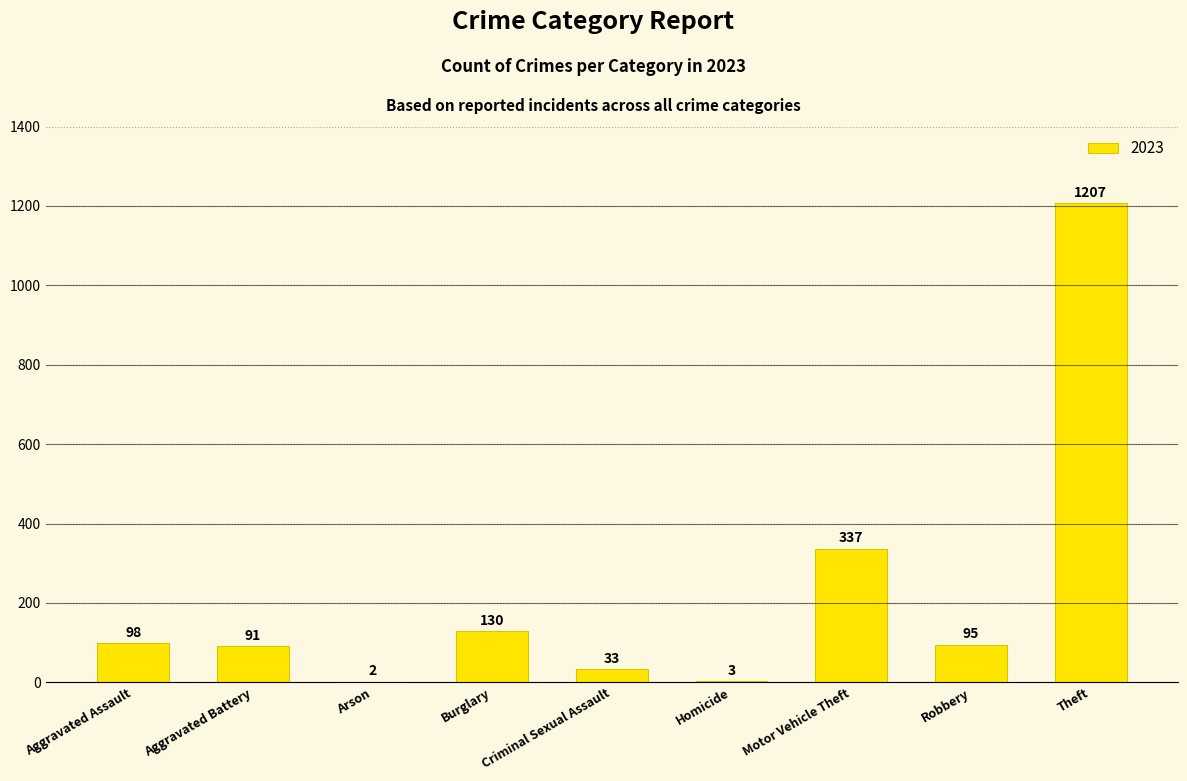

At which category does the chart reach its peak across all series?

Theft